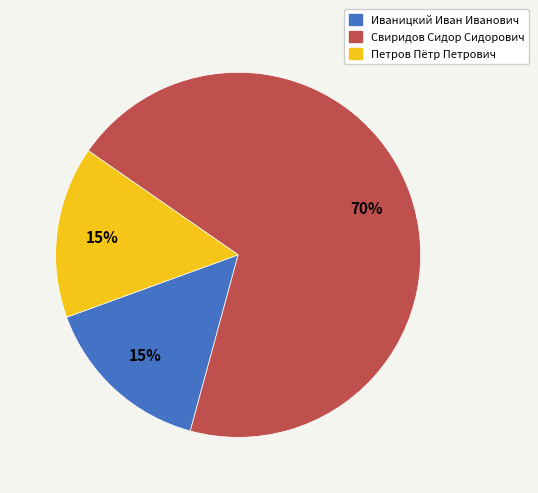

Approximately how many times larger is the value at Иваницкий Иван Иванович compared to Свиридов Сидор Сидорович?

0.2